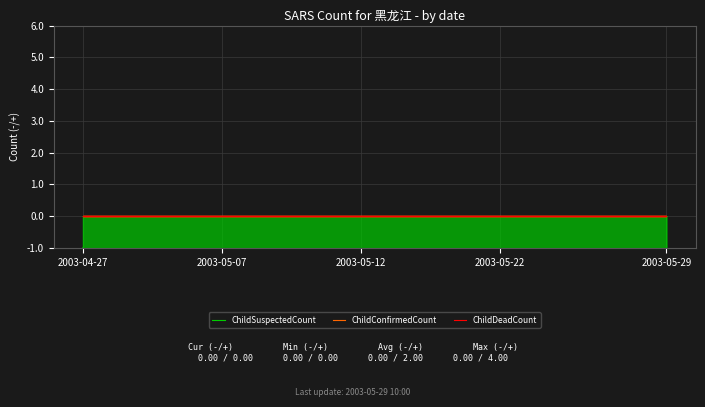

True or false: ChildConfirmedCount and ChildSuspectedCount intersect in this chart.

False